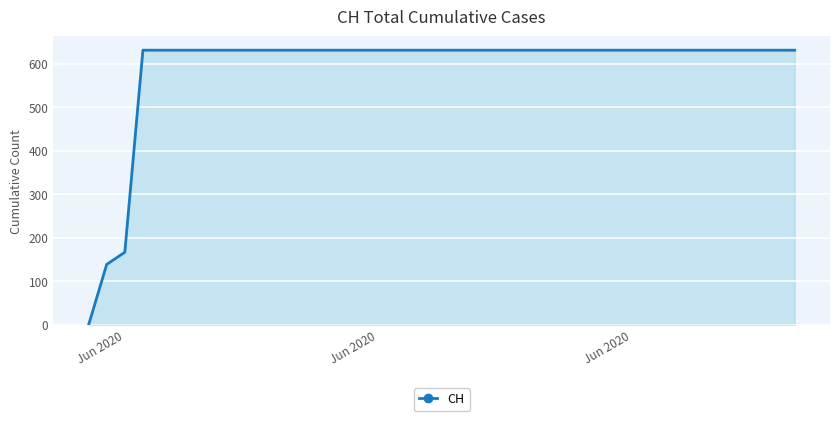

Reading left to right, extract all data points from this chart.

0	139	167	631	631	631	631	631	631	631	631	631	631	631	631	631	631	631	631	631	631	631	631	631	631	631	631	631	631	631	631	631	631	631	631	631	631	631	631	631